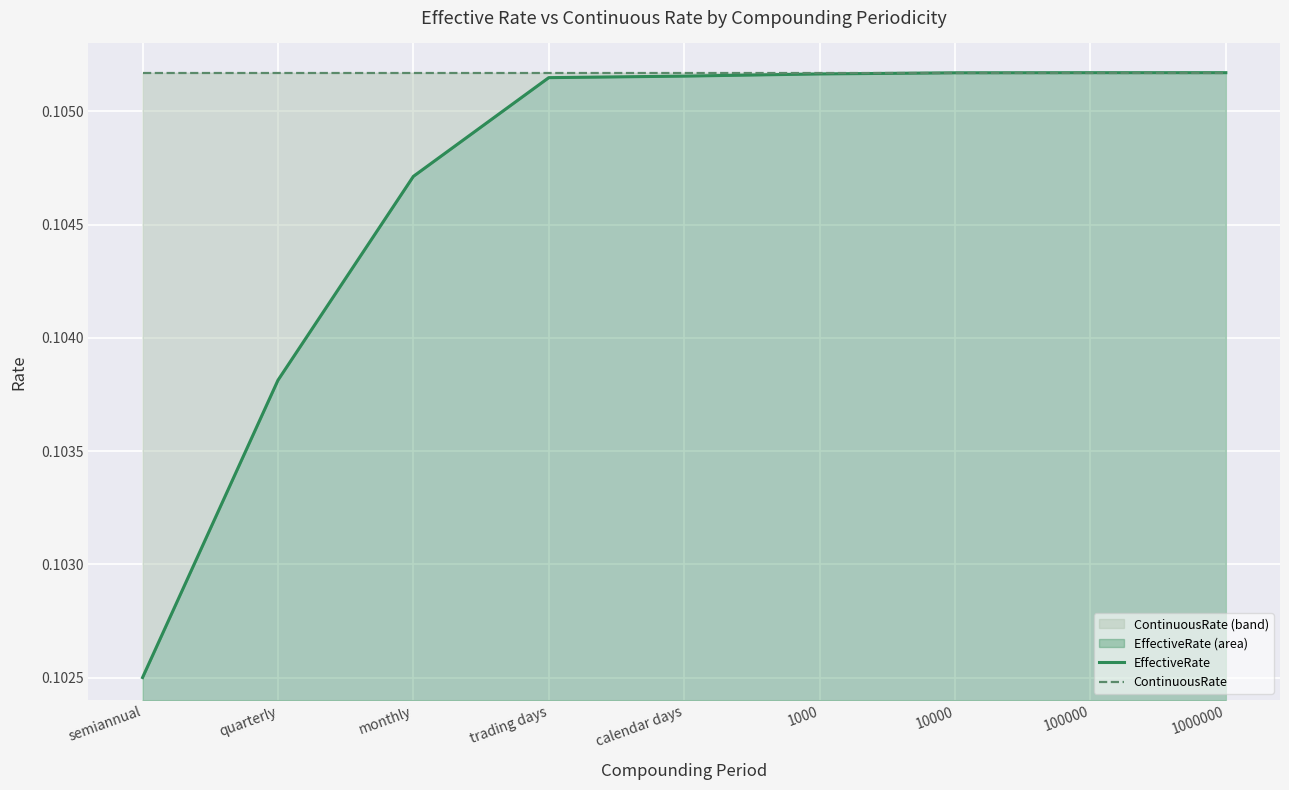

At which label is EffectiveRate closest to 0?

semiannual